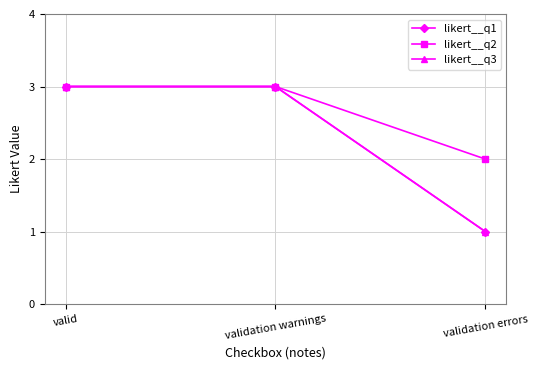

True or false: likert__q1 has a value of 0 at validation errors.

False